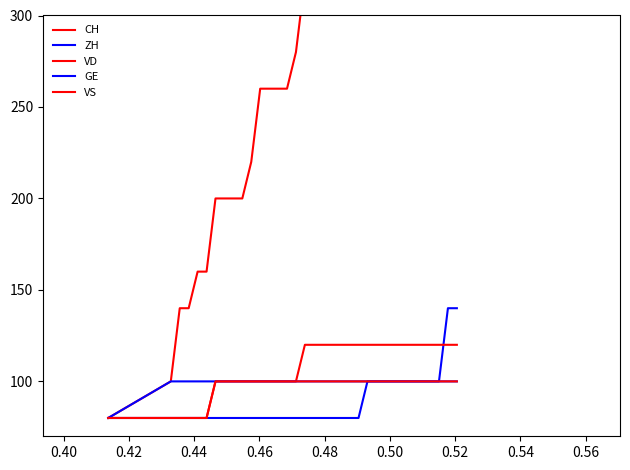

Is it true that VS equals 56 at 18?

False